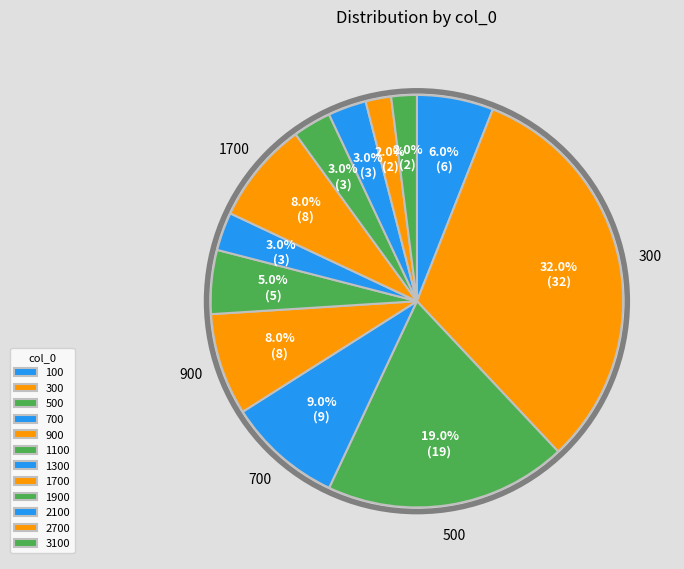

Is it true that 100 is 6% of the pie?

True